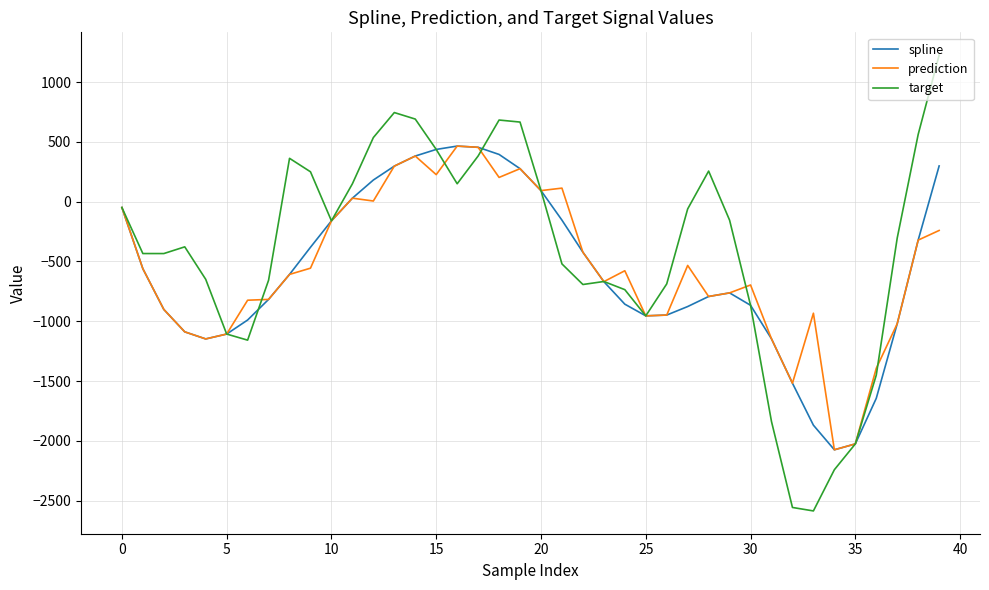

What is the maximum value shown in the chart?

1225.4